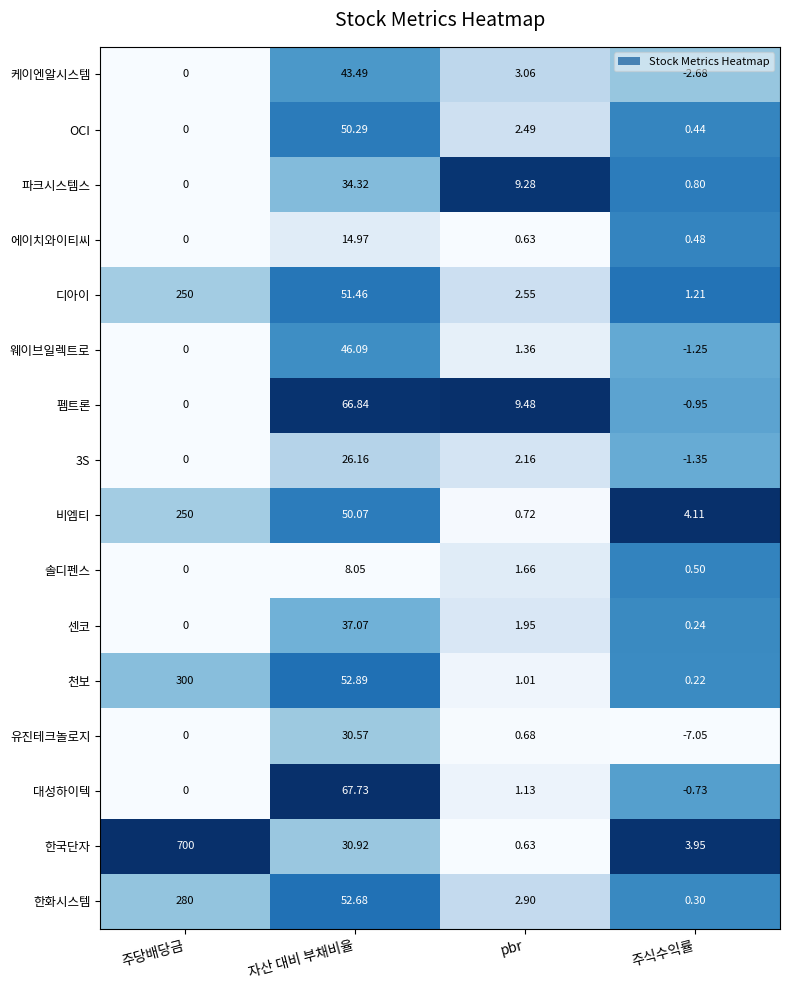

Which series changed the most between 자산 대비 부채비율 and 주식수익률?

대성하이텍